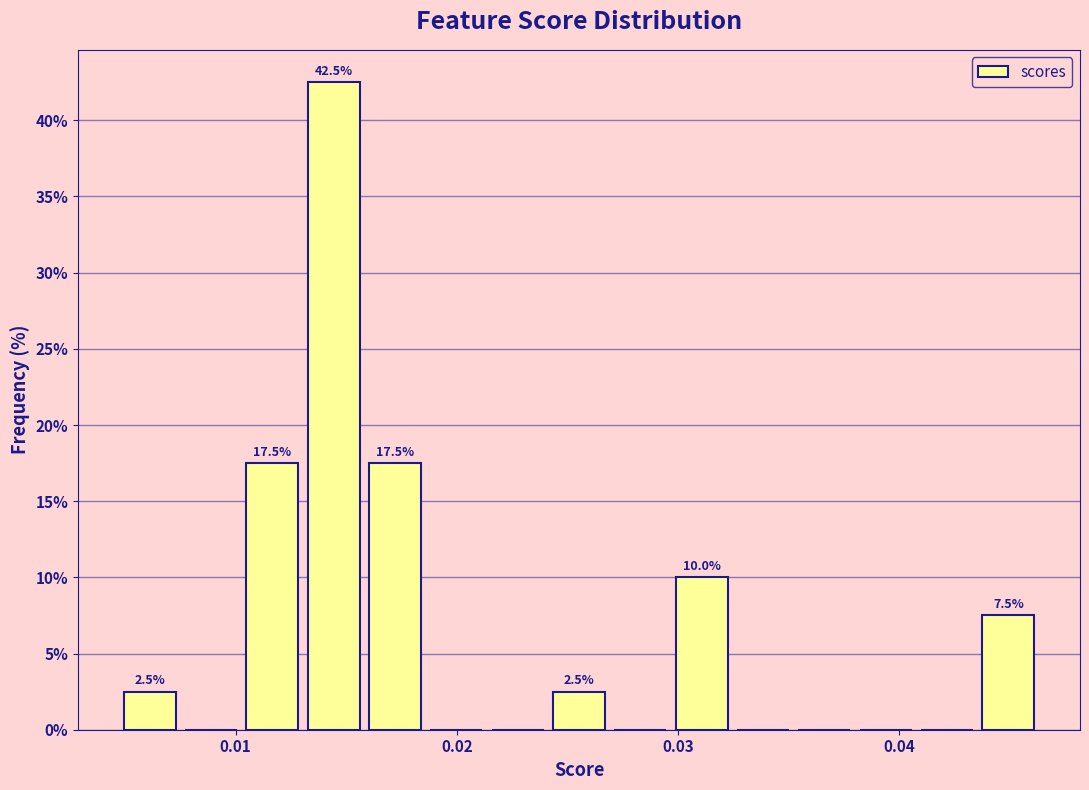

Around what value on the x-axis is the tallest bar? Give the approximate position of its centre, as read against the axis.

0.014